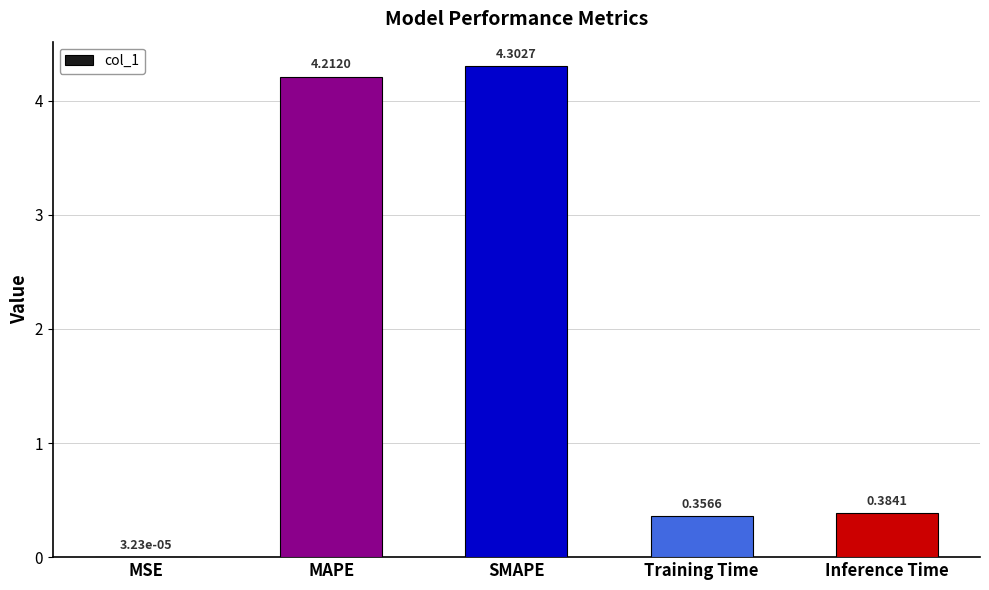

Are the bars grouped side by side (vs. stacked)?

No